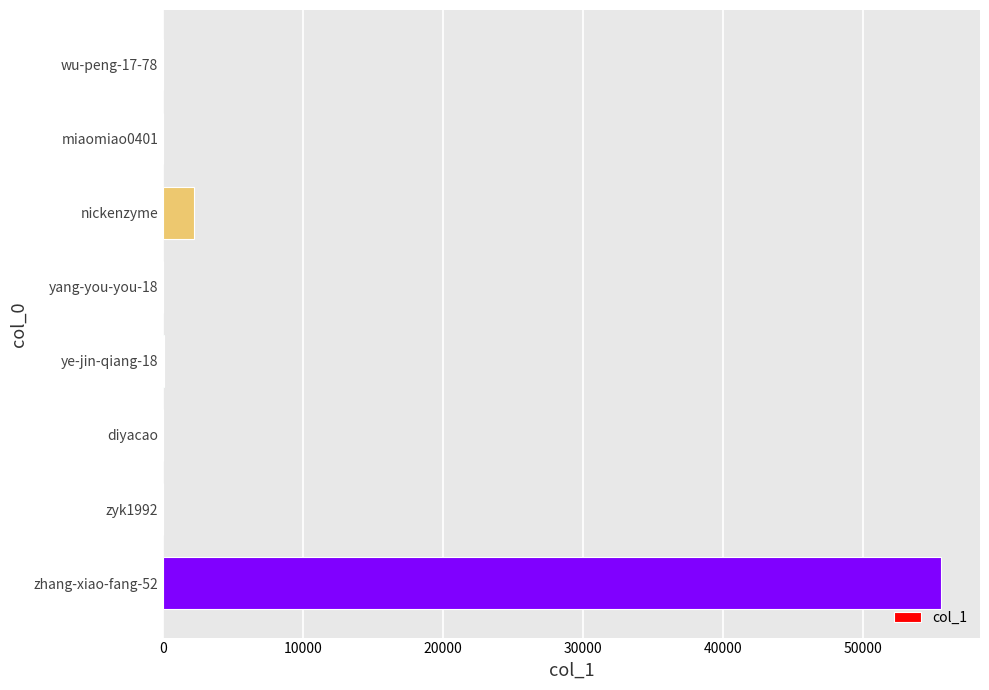

Which category has the highest value across all series?

zhang-xiao-fang-52